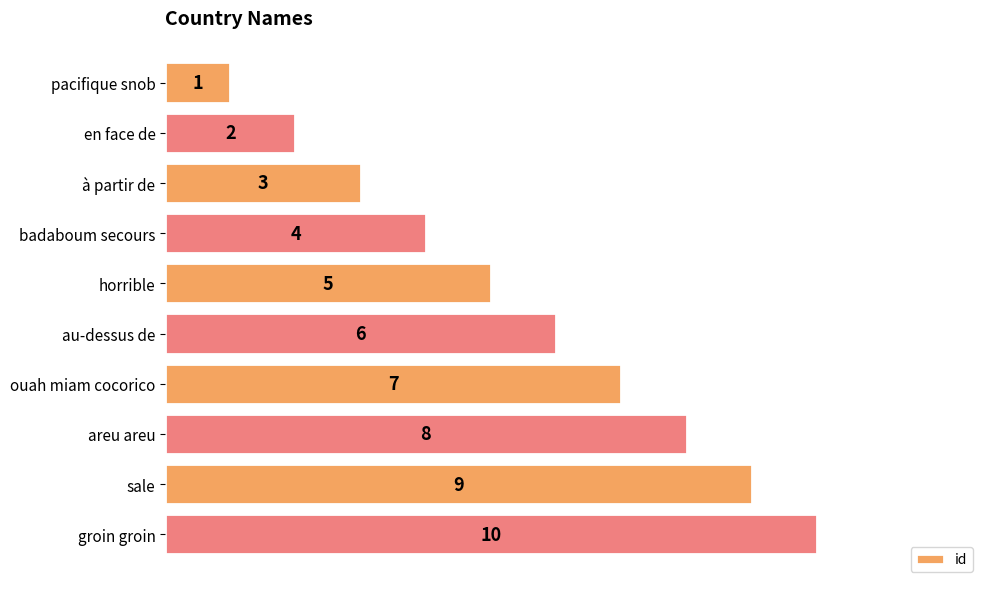

What is the difference between the second highest and minimum values?

8